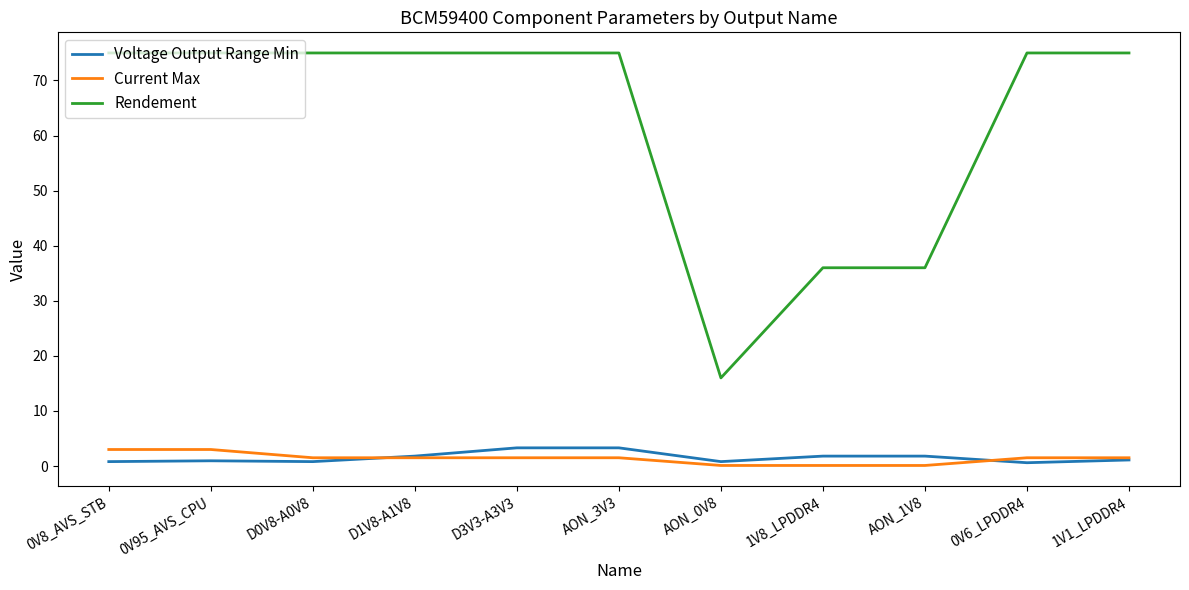

How many lines are shown in the chart?

3